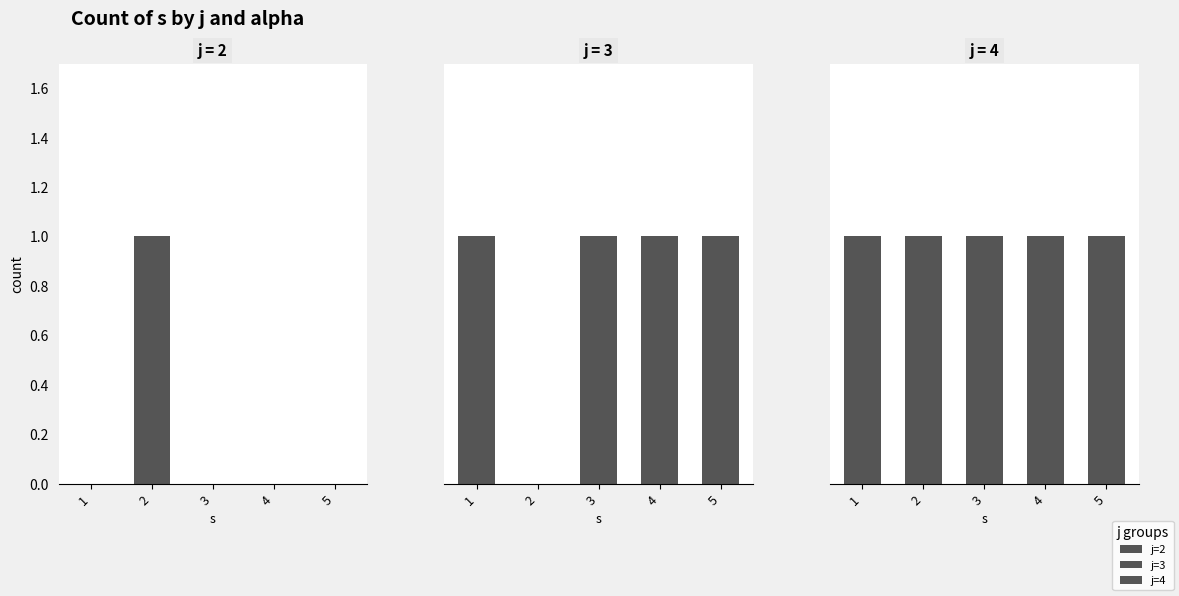

What is the sum of all j=3 values?

4